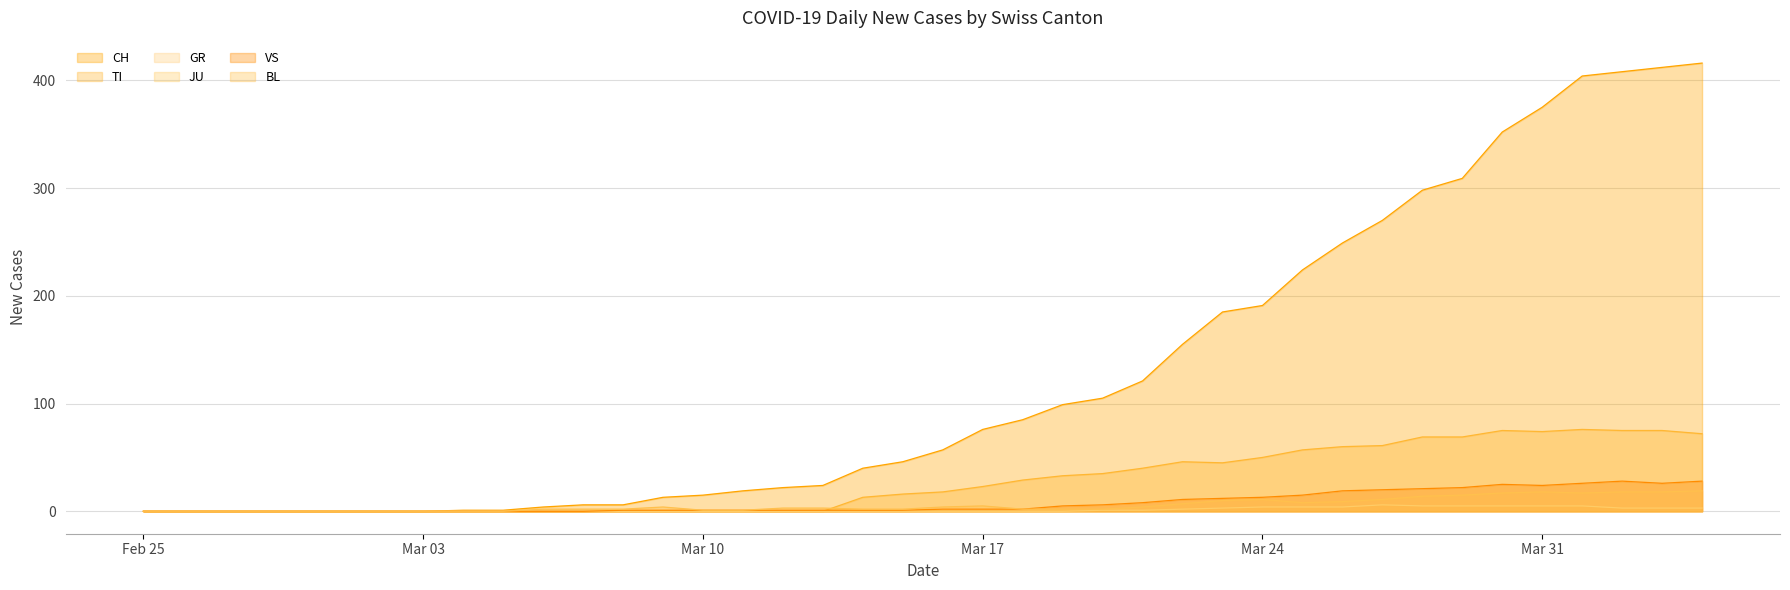

Which category has the highest value across all series?

2020-04-04